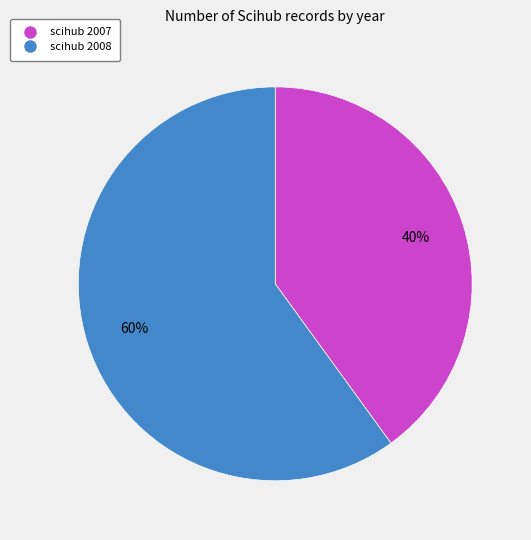

Does any single category account for the majority?

Yes